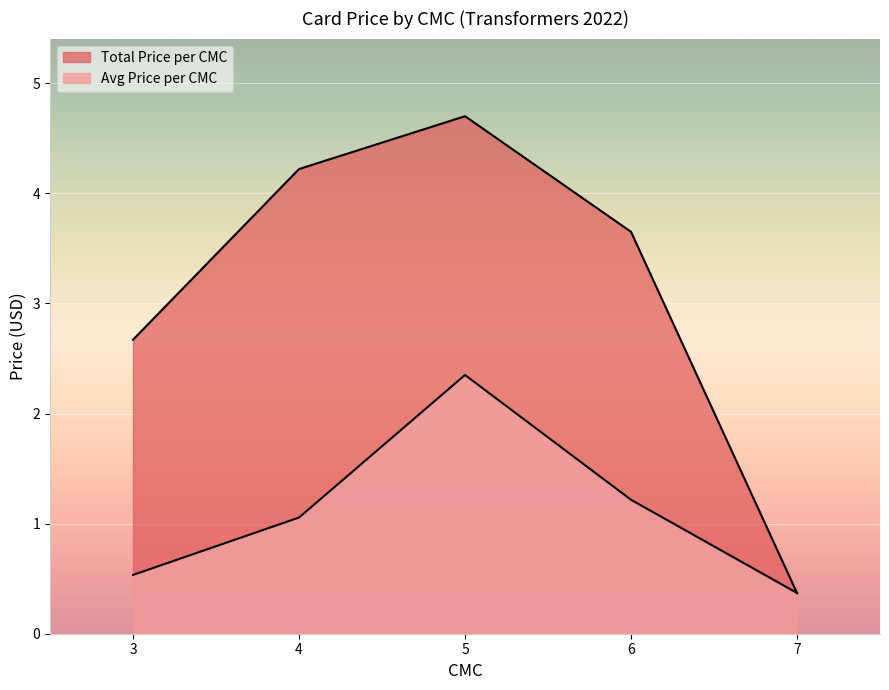

Does the chart display data point markers on the line(s)?

No